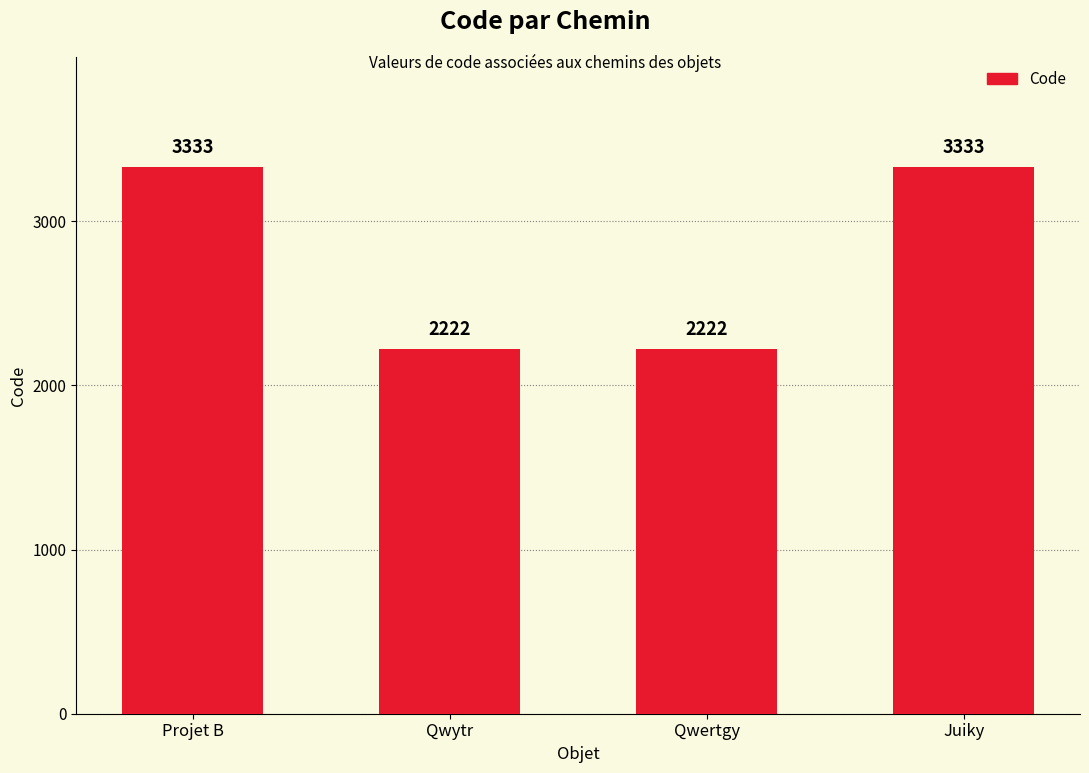

What is the maximum value shown in the chart?

3333